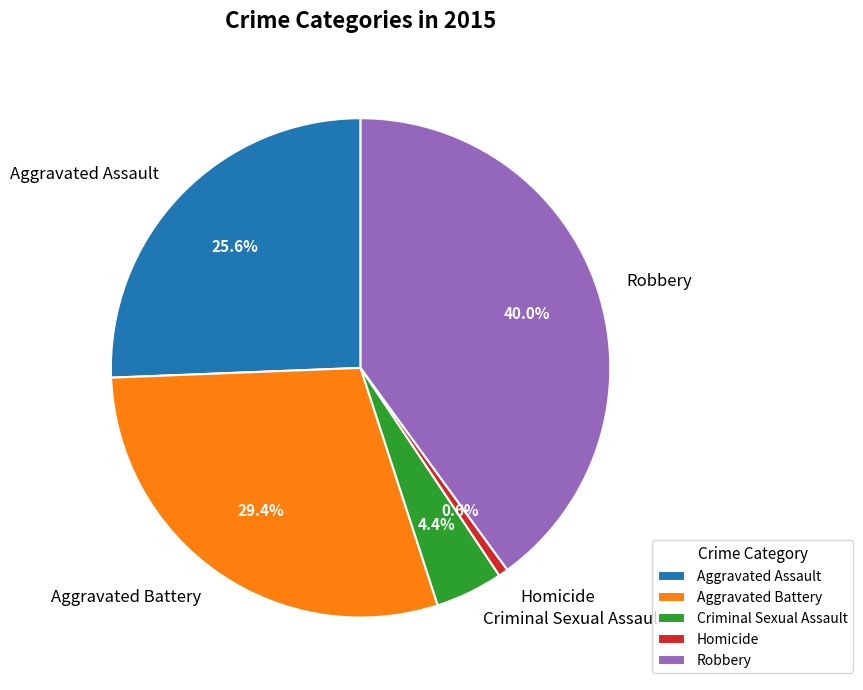

Which slice is the smallest?

Homicide